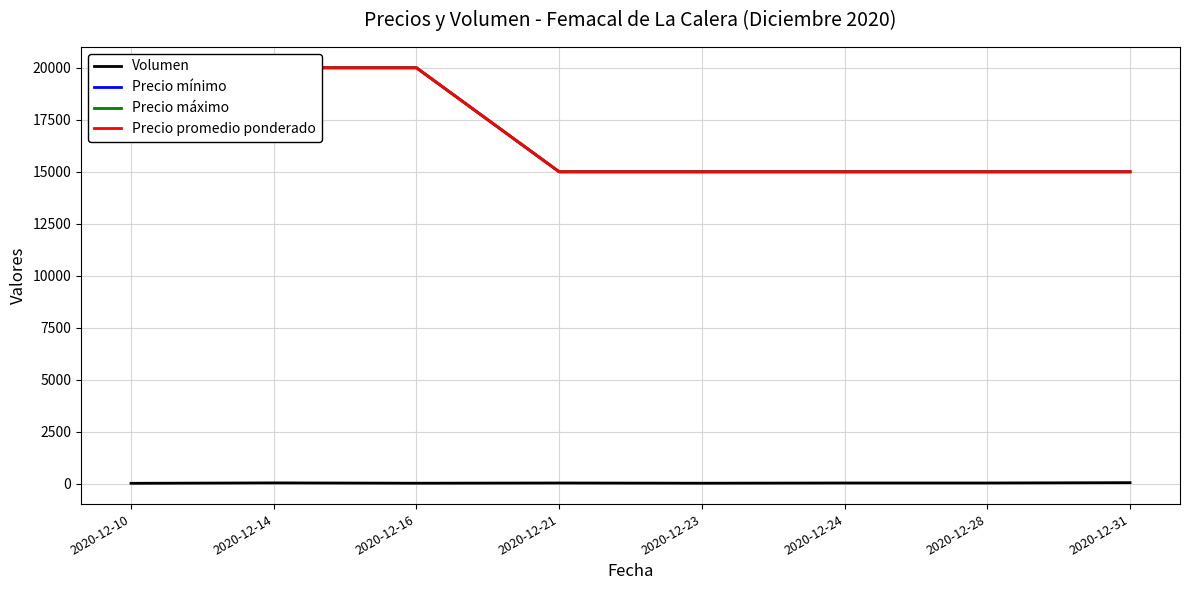

List the labels in order of Volumen value, largest first.

2020-12-31, 2020-12-14, 2020-12-21, 2020-12-24, 2020-12-28, 2020-12-16, 2020-12-23, 2020-12-10